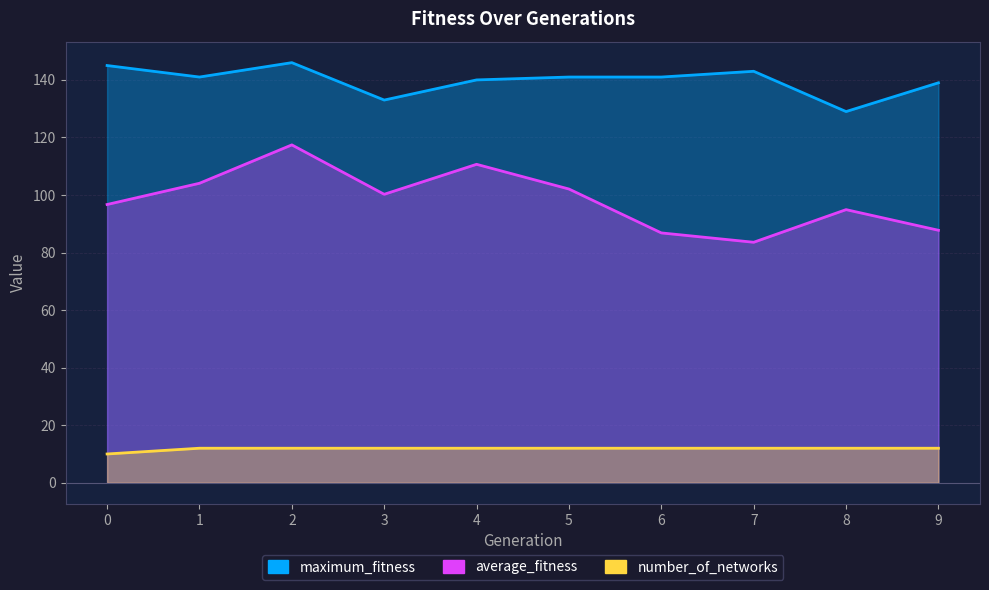

Does the chart have visible grid lines?

Yes